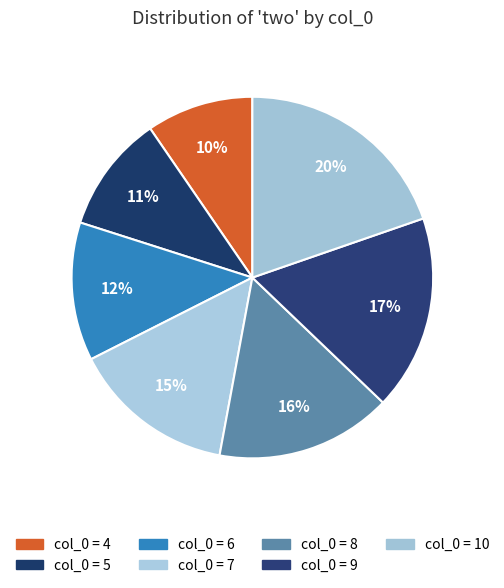

Does any single category account for the majority?

No